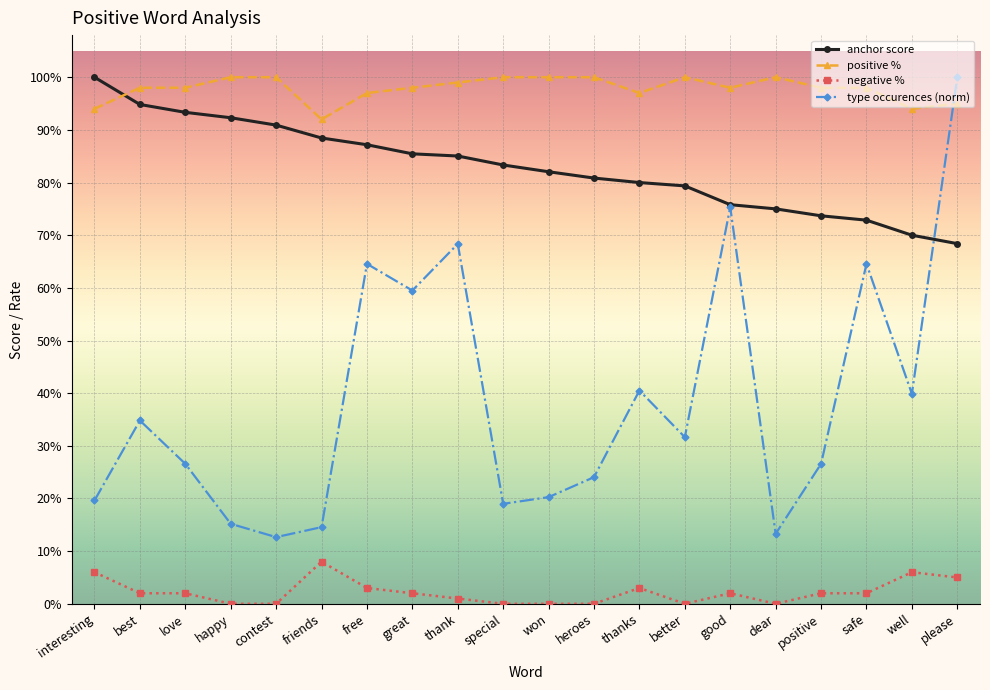

What are all the series names shown in the legend?

anchor score, positive %, negative %, type occurences (norm)